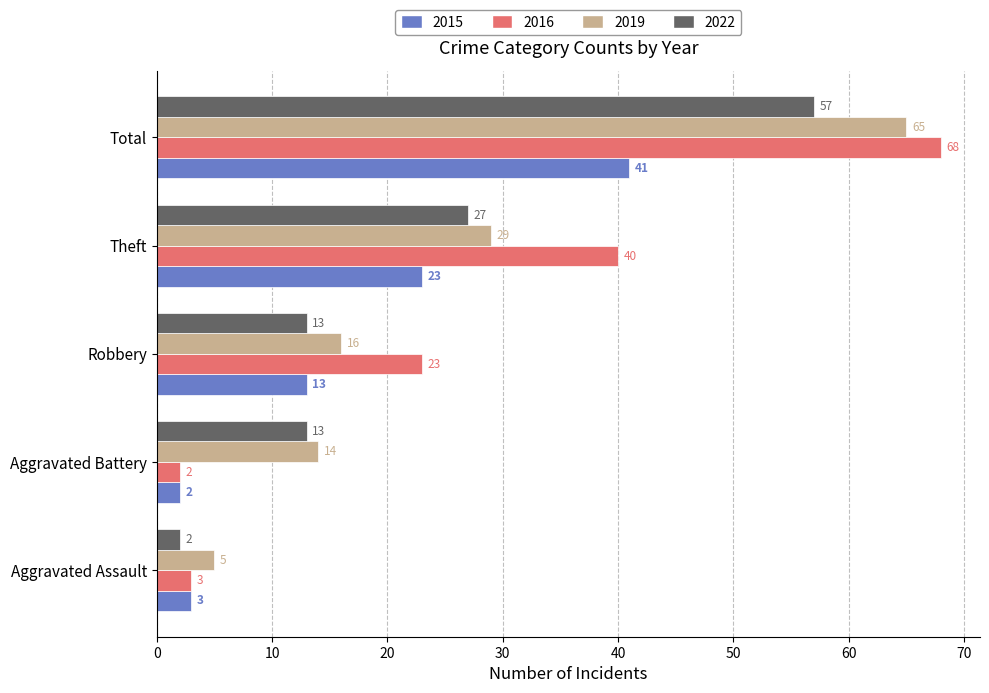

Is the value of 2015 at Total greater than the value of 2016 at Aggravated Battery?

Yes